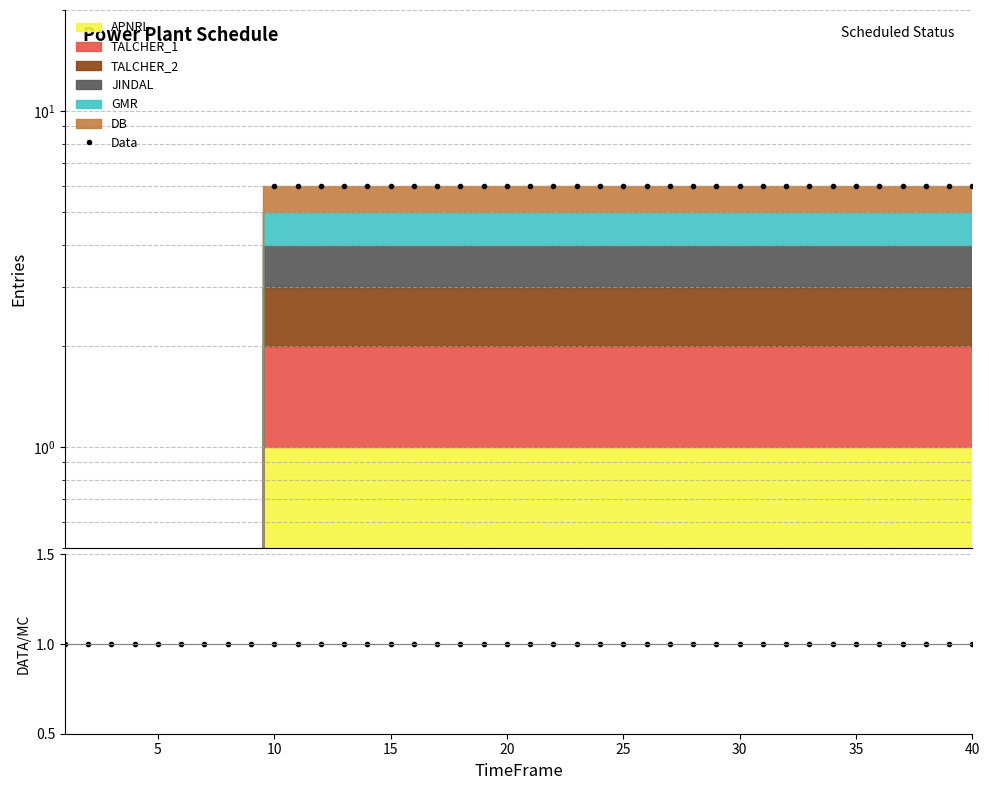

How many positive values does the Data series have?

31